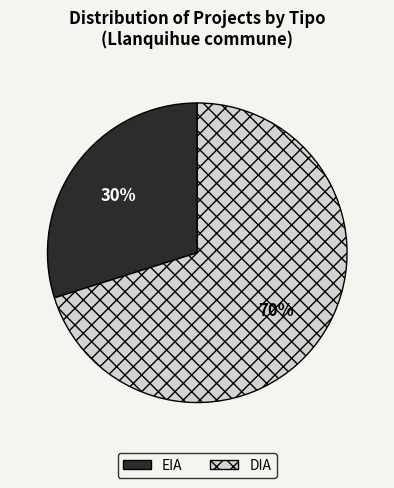

Does DIA represent more than half of the total?

Yes